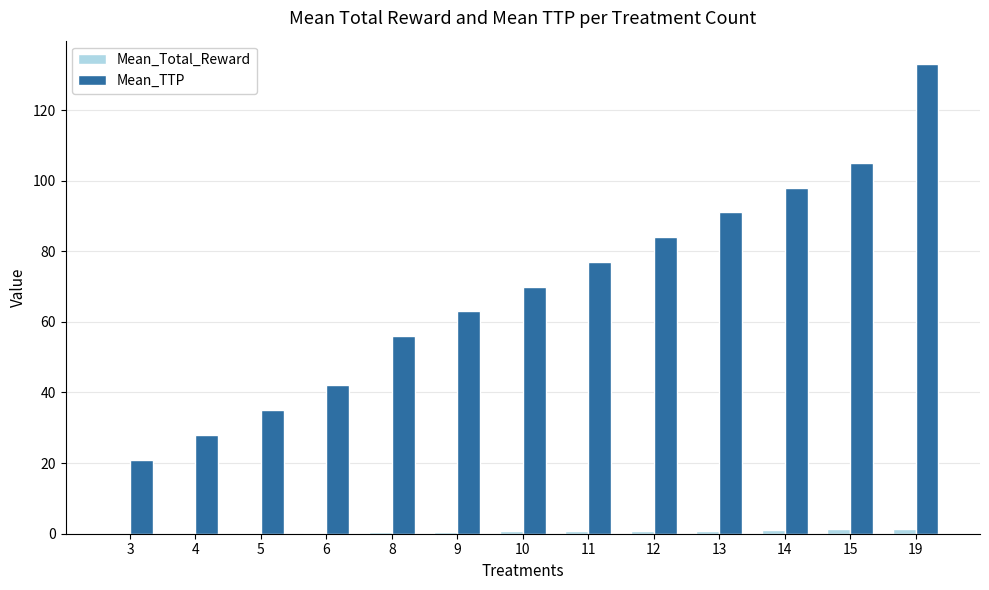

Is it true that Mean_TTP equals 42.4 at 4?

False